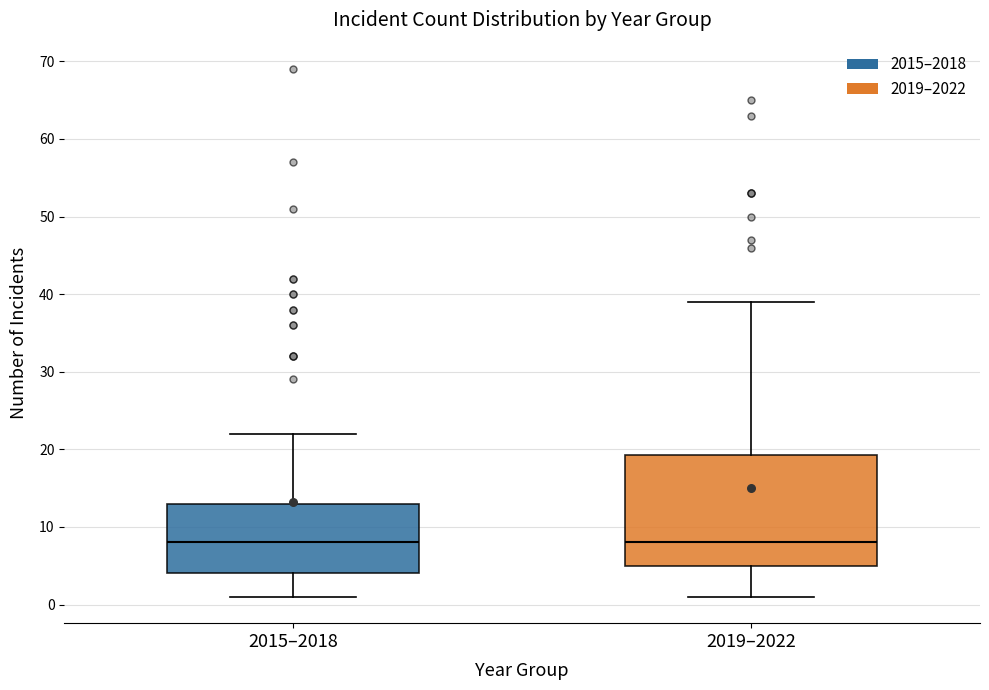

Reading left to right, read every box against the y-axis: the position of its median line, the range the box covers, and the ends of its whiskers. The values are not printed on the chart, so give them approximately, as read against the axis.

2015–2018: median 8, box 4 to 13, whiskers 1 to 22
2019–2022: median 8, box 5 to 19, whiskers 1 to 39